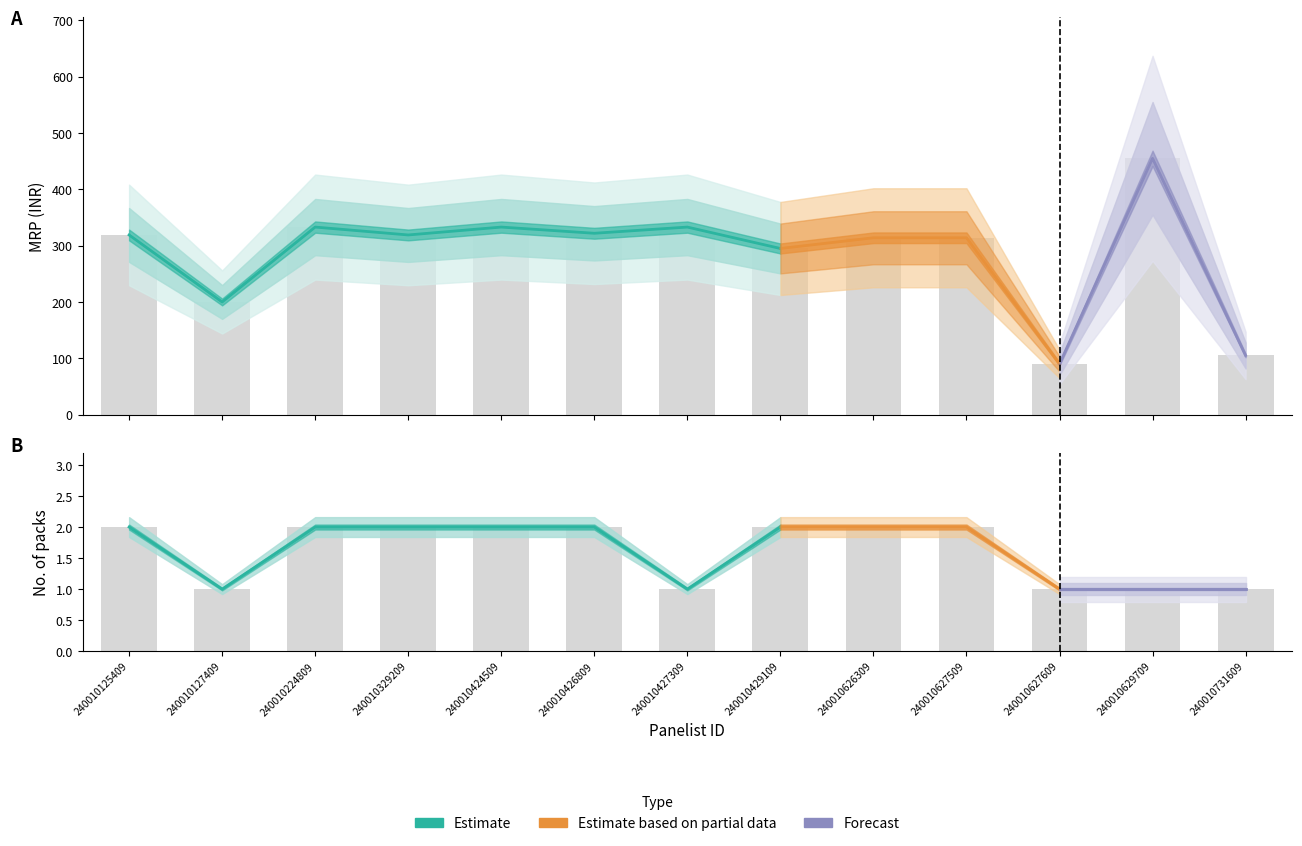

What is the average value of the MRP series?

287